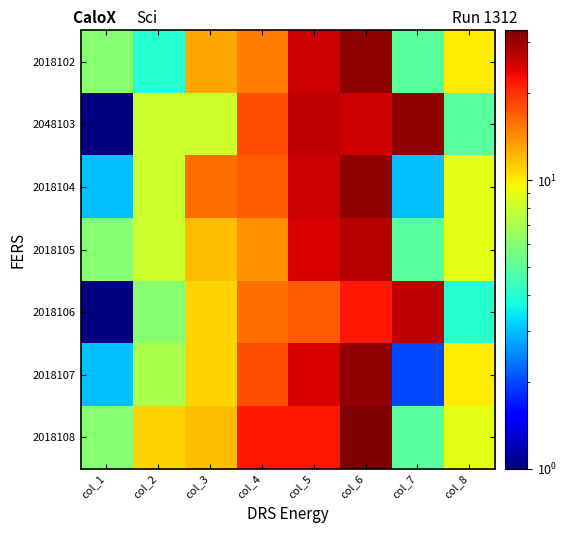

How many data points does each series have?

8